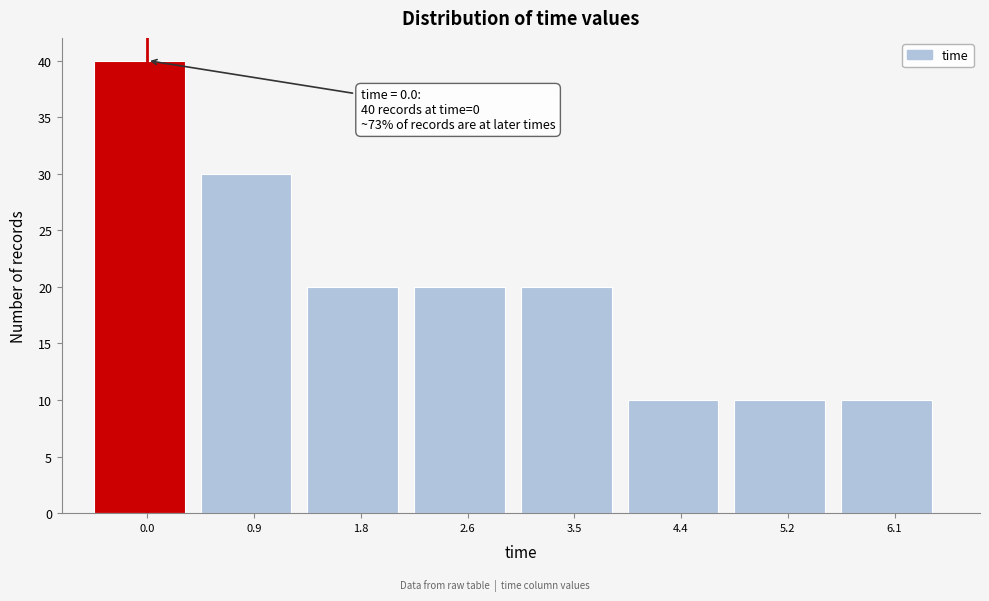

Reading left to right, extract all data points from this chart.

40	30	20	20	20	10	10	10